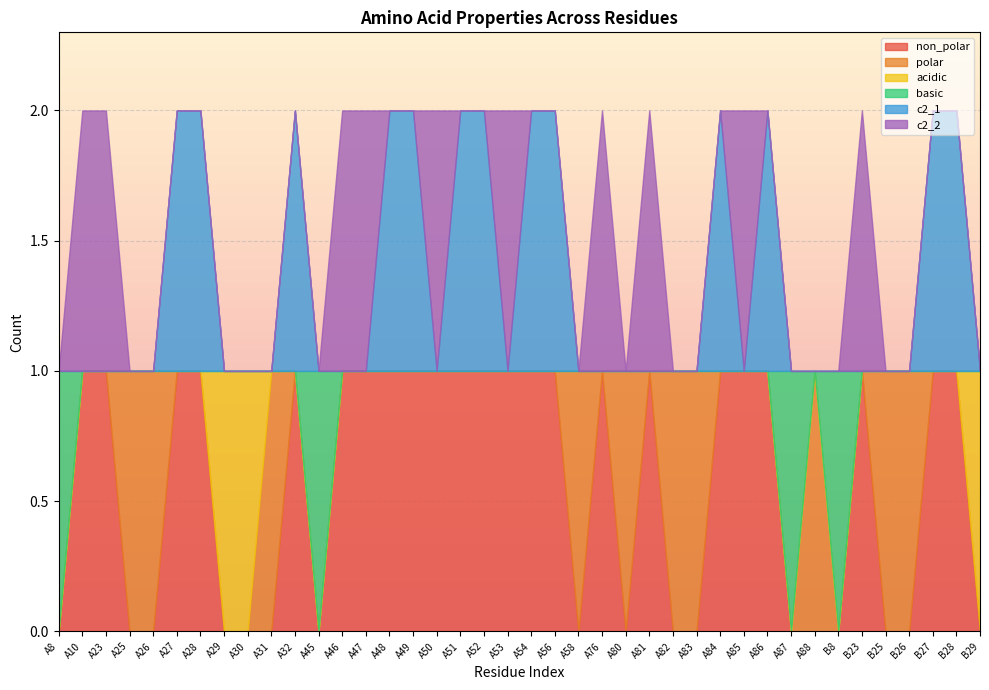

What is the highest value of the c2_2 series?

1